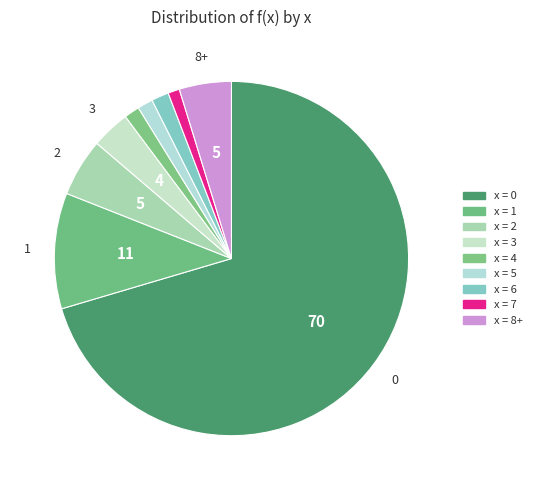

Count the number of slices in the pie.

9